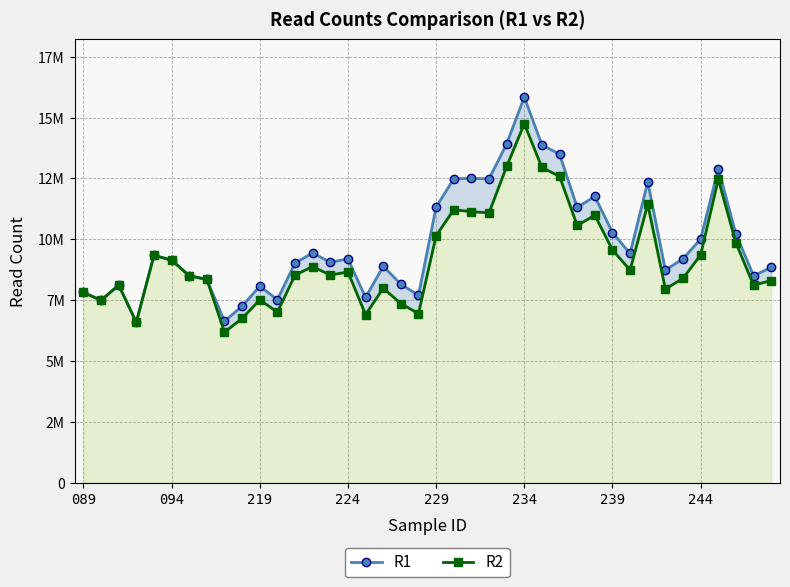

What is the minimum value shown in the chart?

6177083